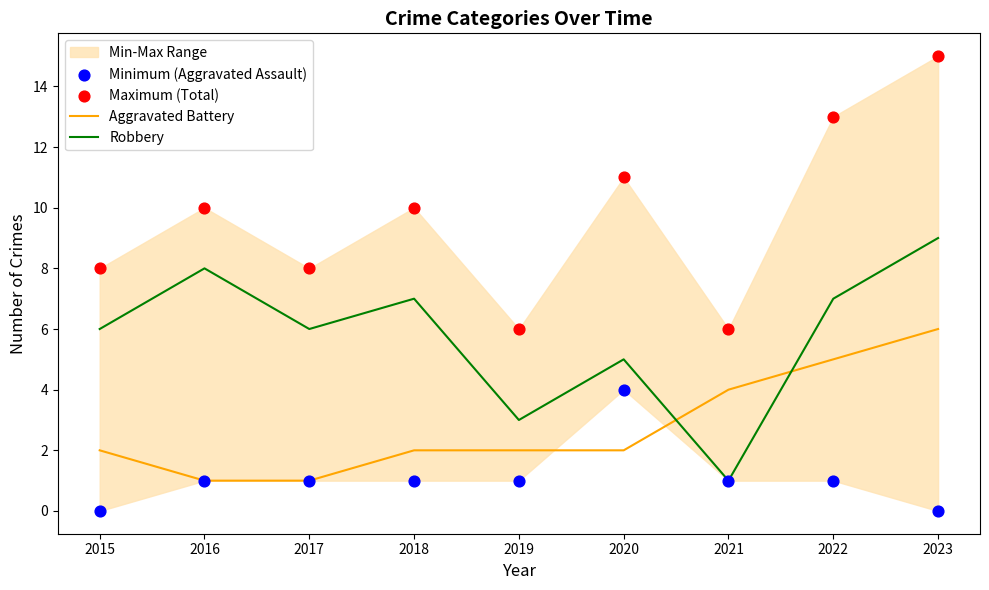

What is the total value across all series at 2019?

12